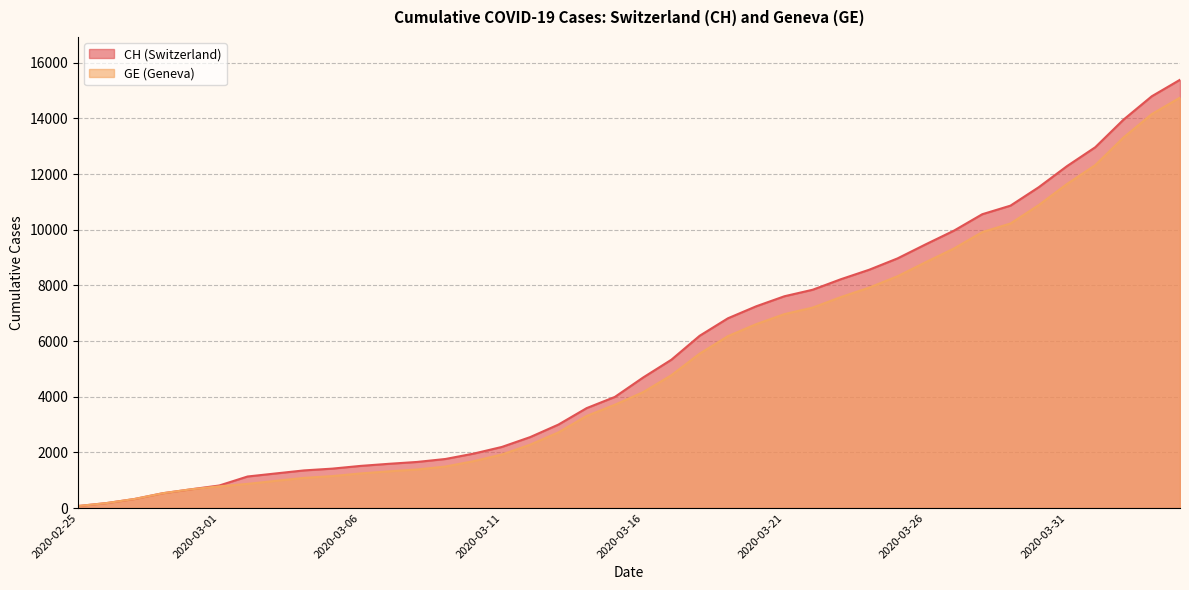

Which category has the lowest value across all series?

2020-02-25